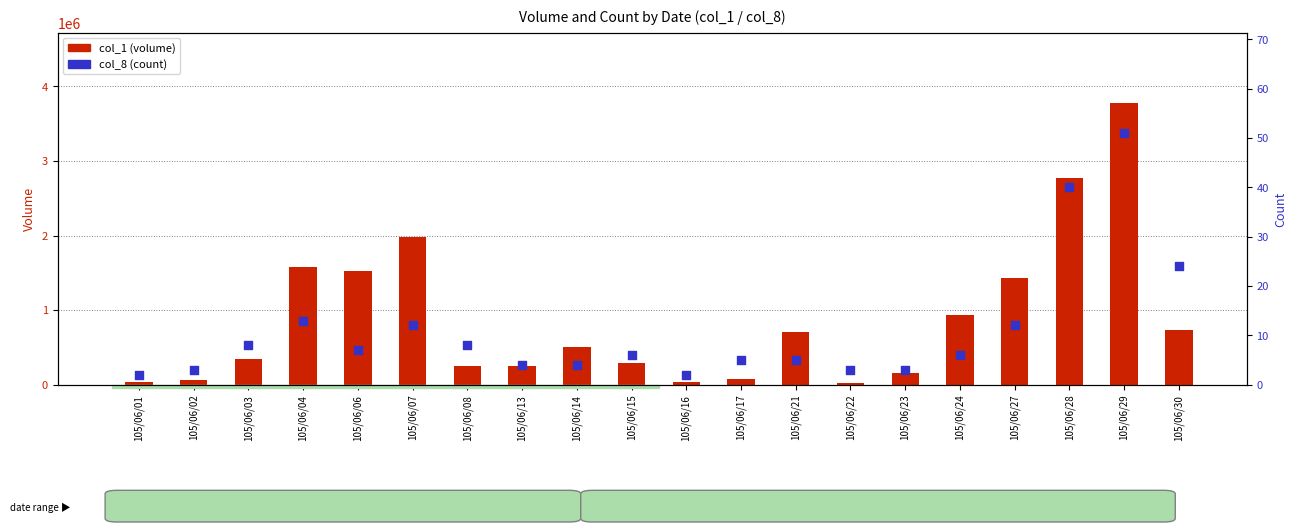

Which series reaches the minimum Y coordinate?

col_8 (count)